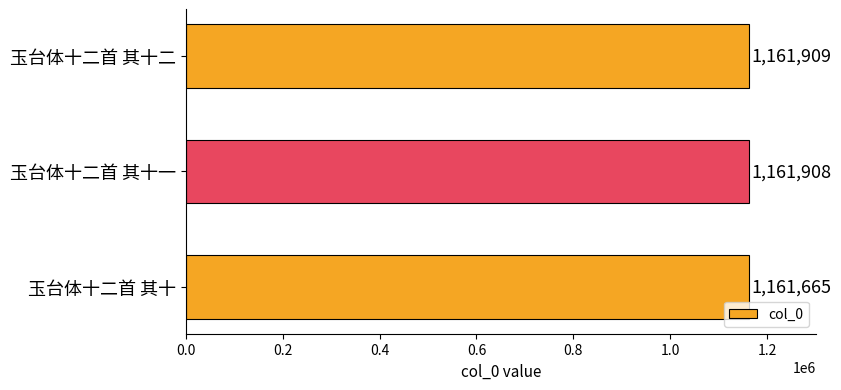

How many distinct data groups are displayed?

1